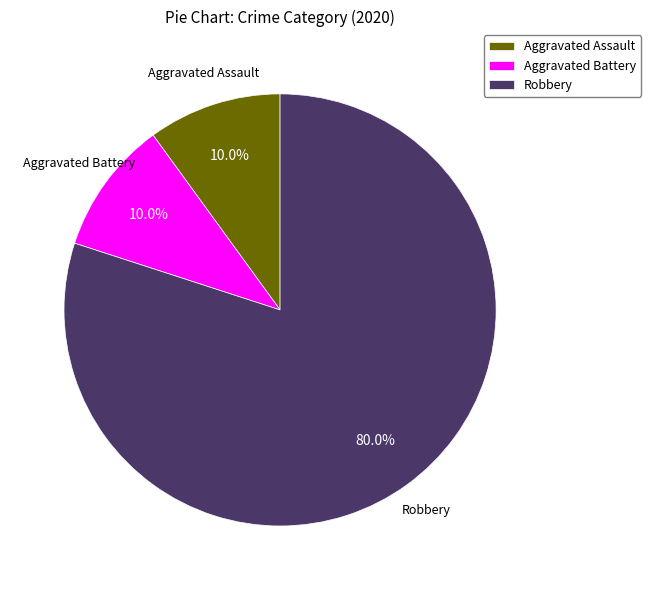

To the nearest percent, what percentage of the pie is Robbery?

80%